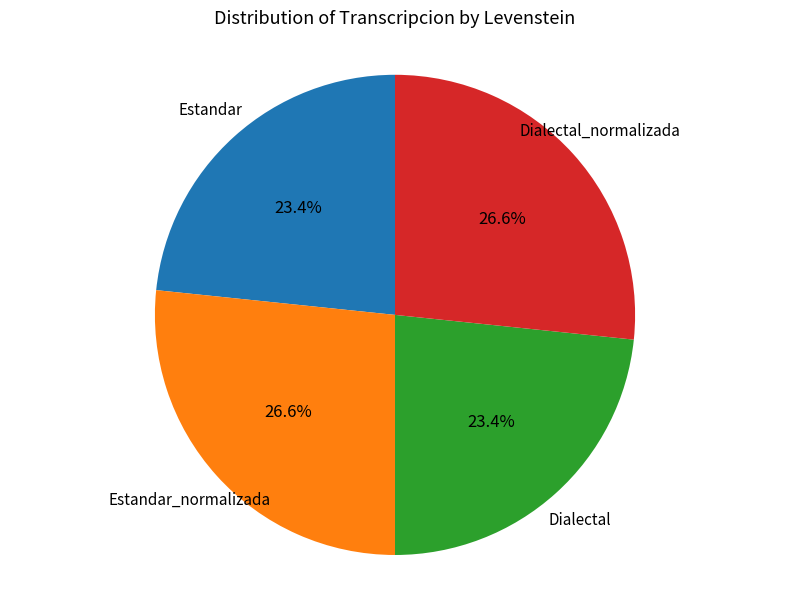

Is there any slice that represents more than half of the pie?

No